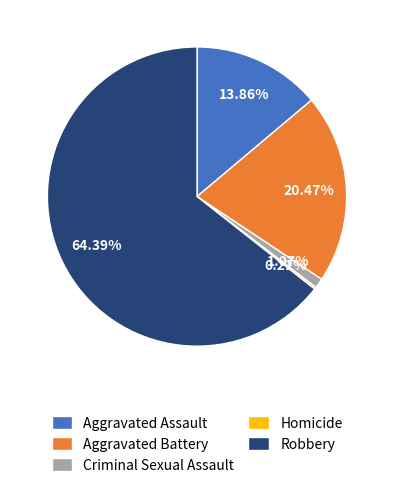

Which category has the biggest portion of the pie?

Robbery